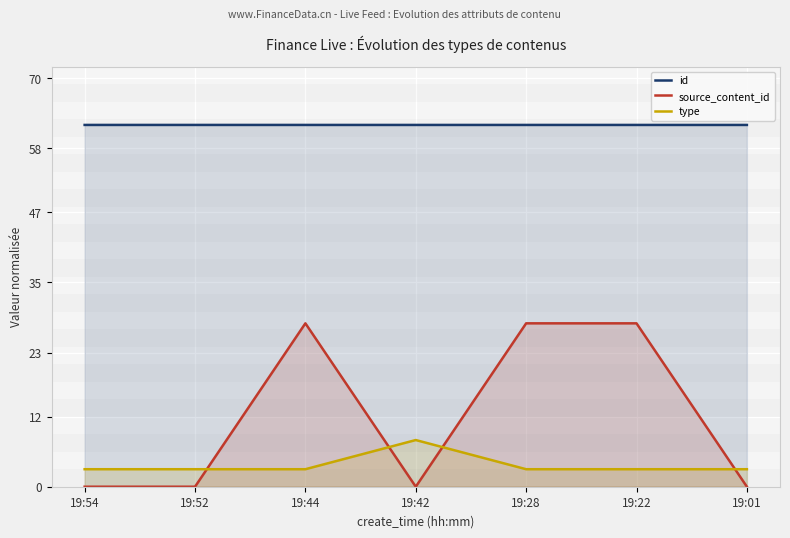

What is the value of the type point at the 5th from the left?

3.0